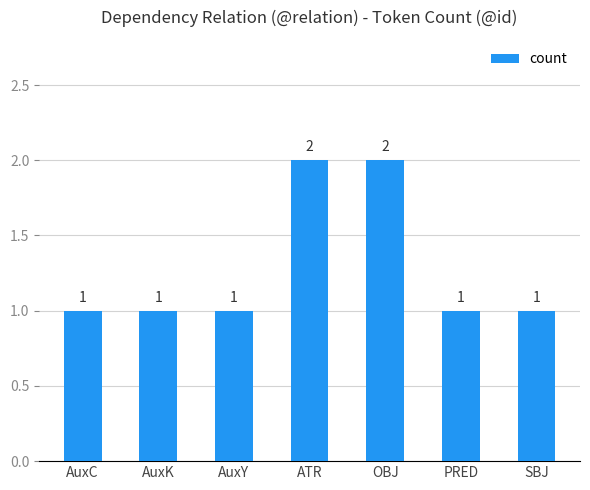

How many data points are above 1?

2